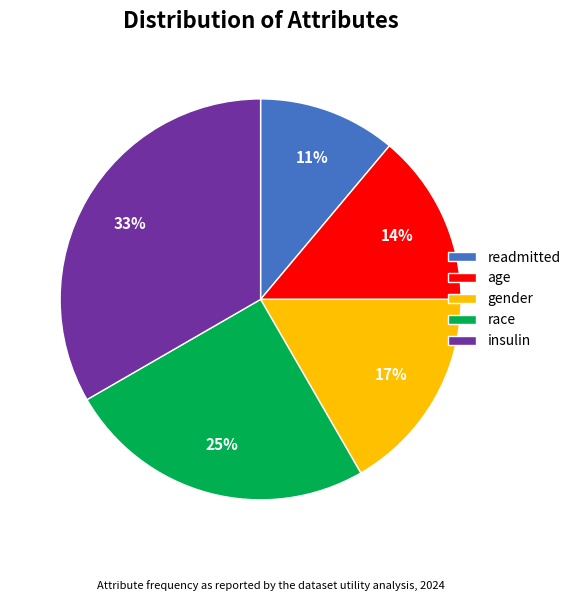

What is the largest slice in the pie chart?

insulin